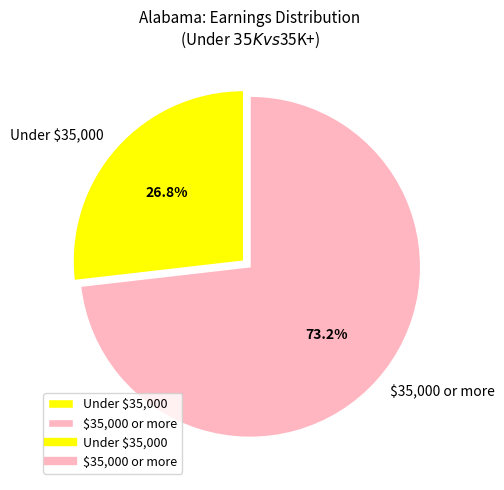

How much of the chart is everything except $35,000 or more?

26.8%